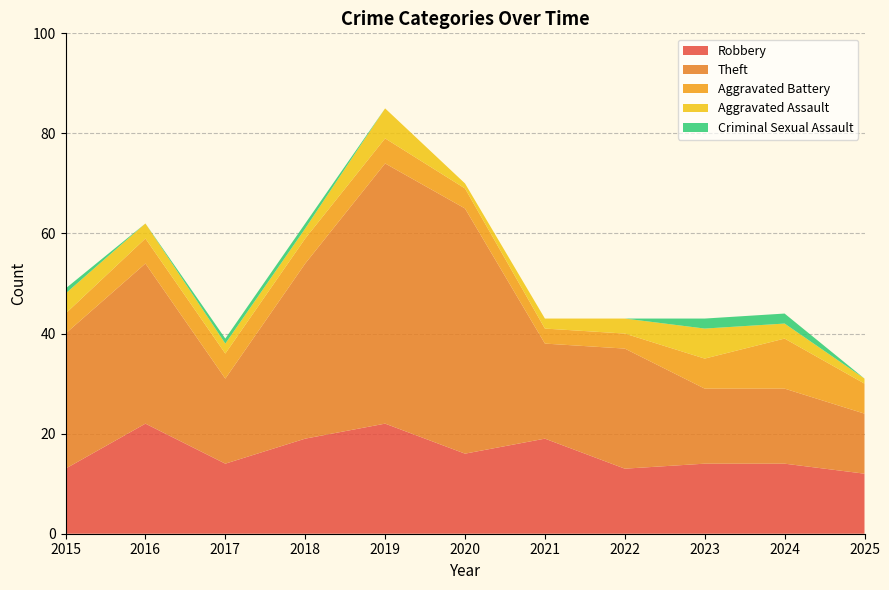

Reading right to left, extract all data points from this chart.

Robbery: 12	14	14	13	19	16	22	19	14	22	13
Theft: 12	15	15	24	19	49	52	35	17	32	27
Aggravated Battery: 6	10	6	3	3	4	5	5	5	5	4
Aggravated Assault: 1	3	6	3	2	1	6	2	2	3	4
Criminal Sexual Assault: 0	2	2	0	0	0	0	1	1	0	1